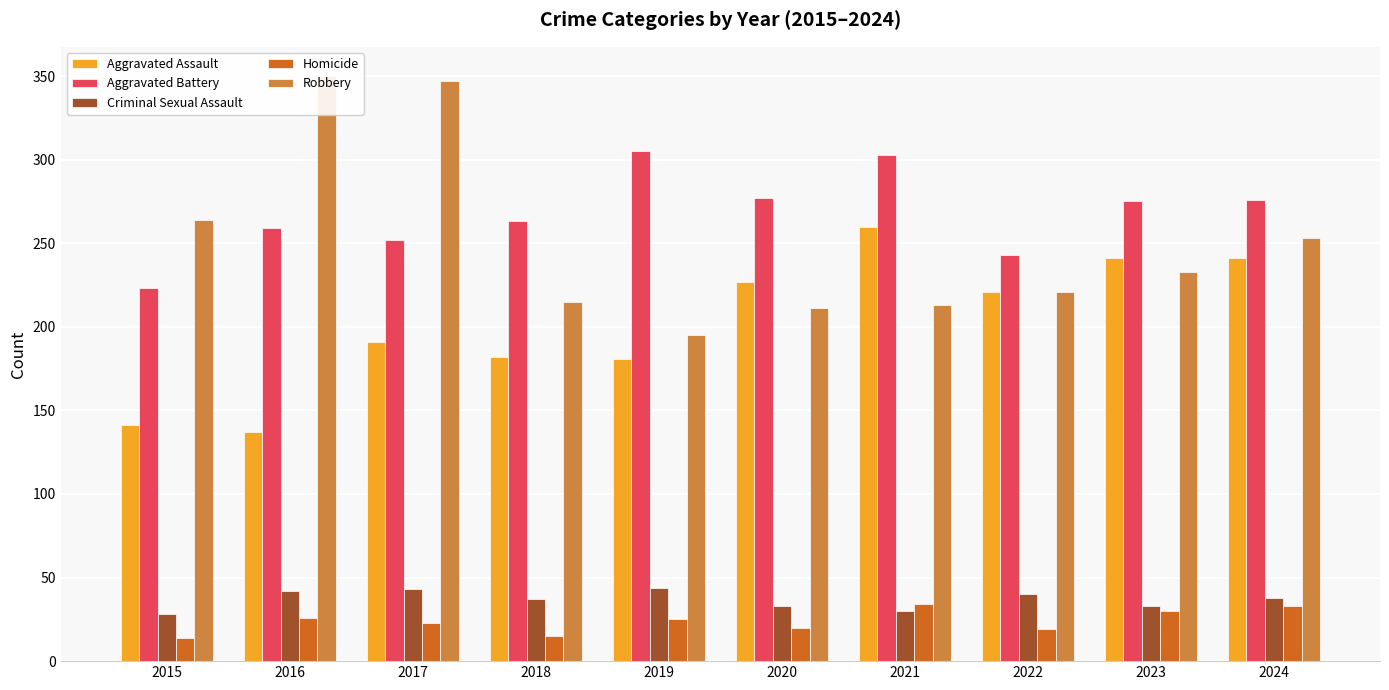

Which has a higher value, 2018 or 2021?

2021